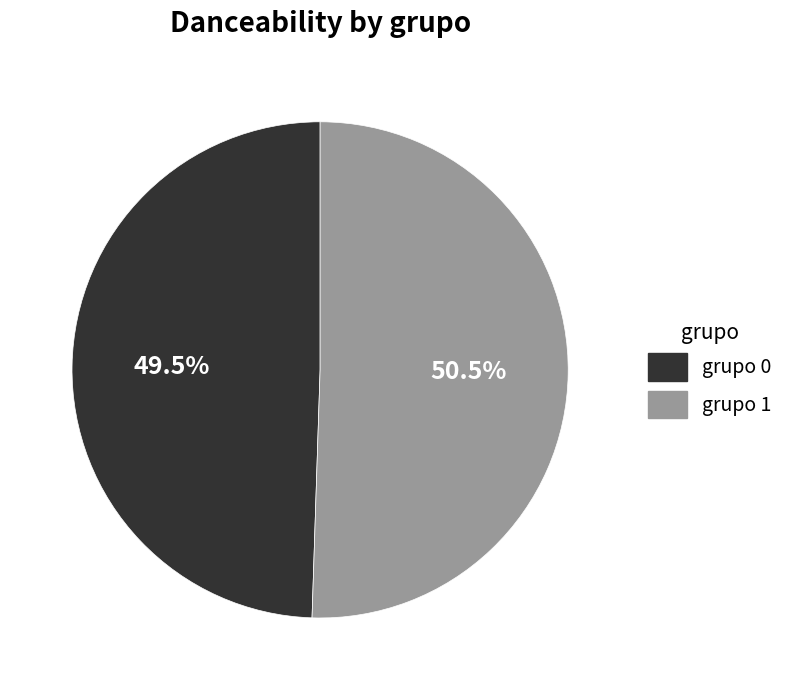

Is there a majority slice in this chart?

Yes